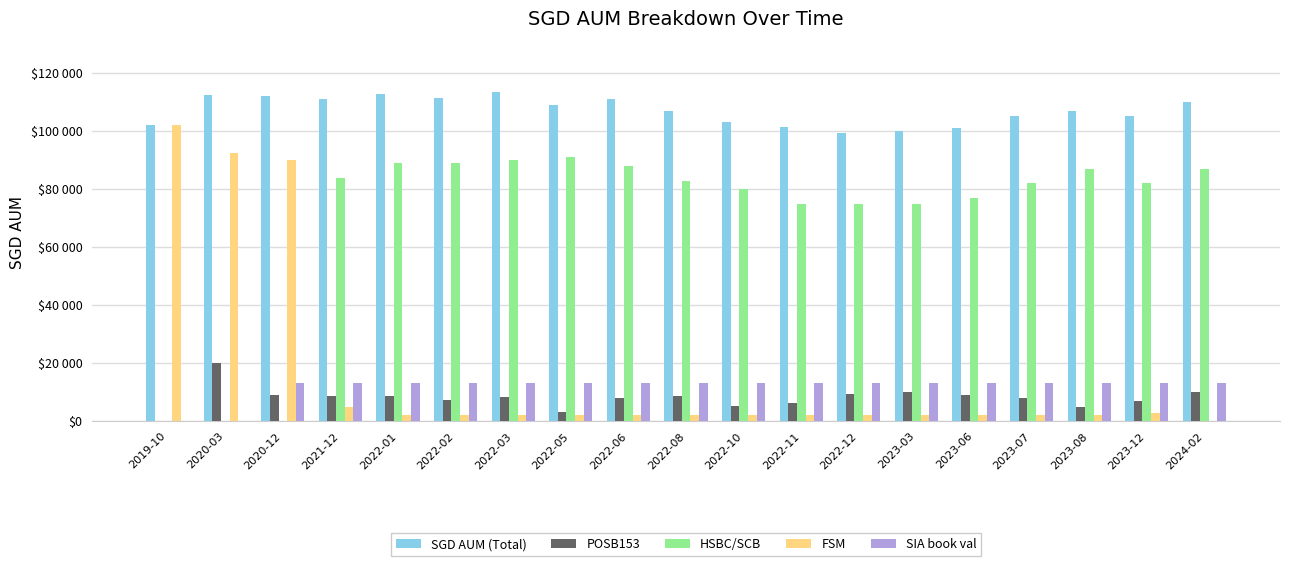

List the labels in order of POSB153 value, largest first.

2020-03, 2023-03, 2024-02, 2022-12, 2020-12, 2023-06, 2021-12, 2022-08, 2022-01, 2022-03, 2023-07, 2022-06, 2022-02, 2023-12, 2022-11, 2022-10, 2023-08, 2022-05, 2019-10